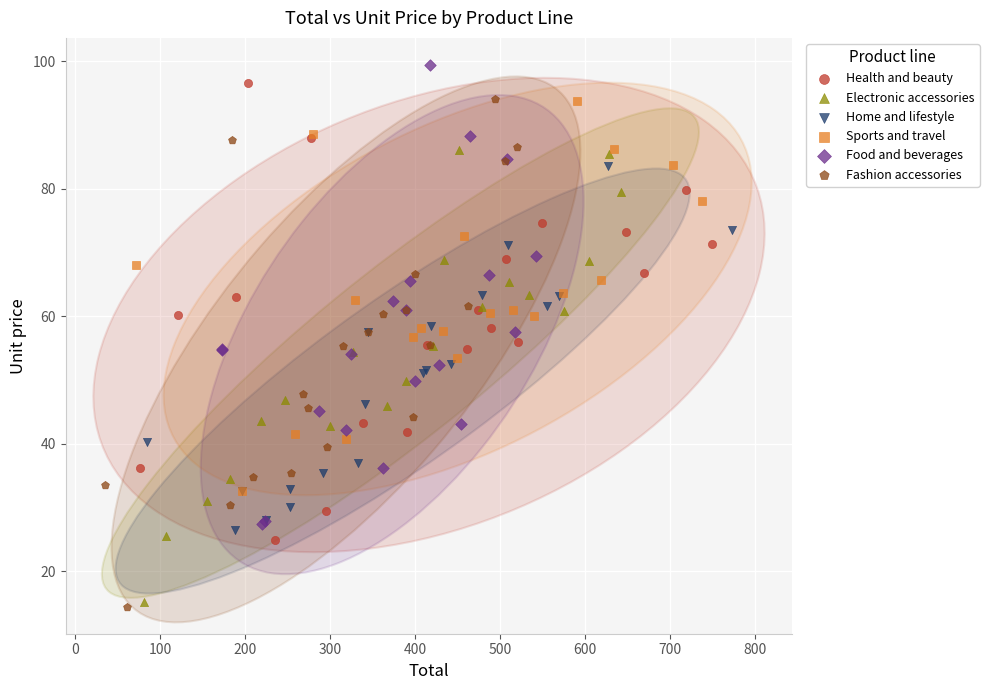

Which series has the widest spread of Y values?

Fashion accessories